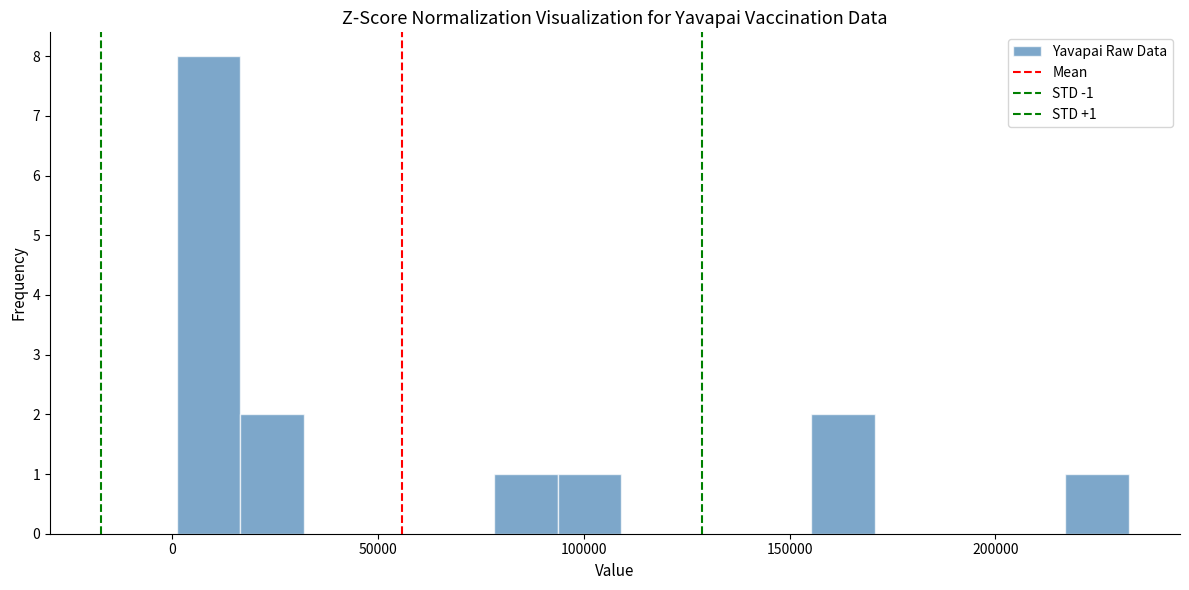

Around what value on the x-axis is the tallest bar? Give the approximate position of its centre, as read against the axis.

10000